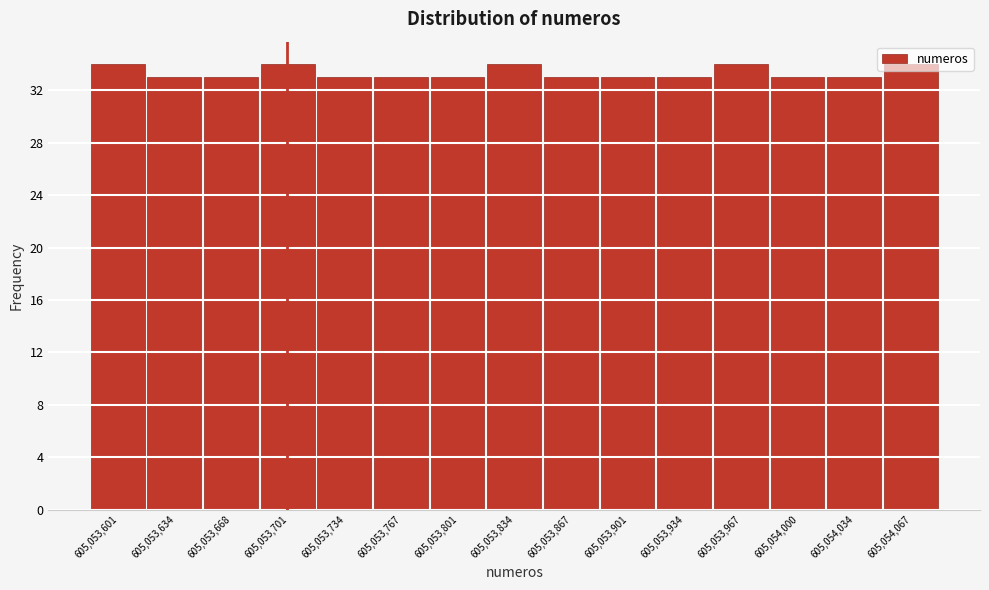

What is the height of the bar covering 605053950 to 605053985 on the x-axis? Neither the bar edges nor the heights are printed on the chart, so give them approximately, as read against the axes.

34